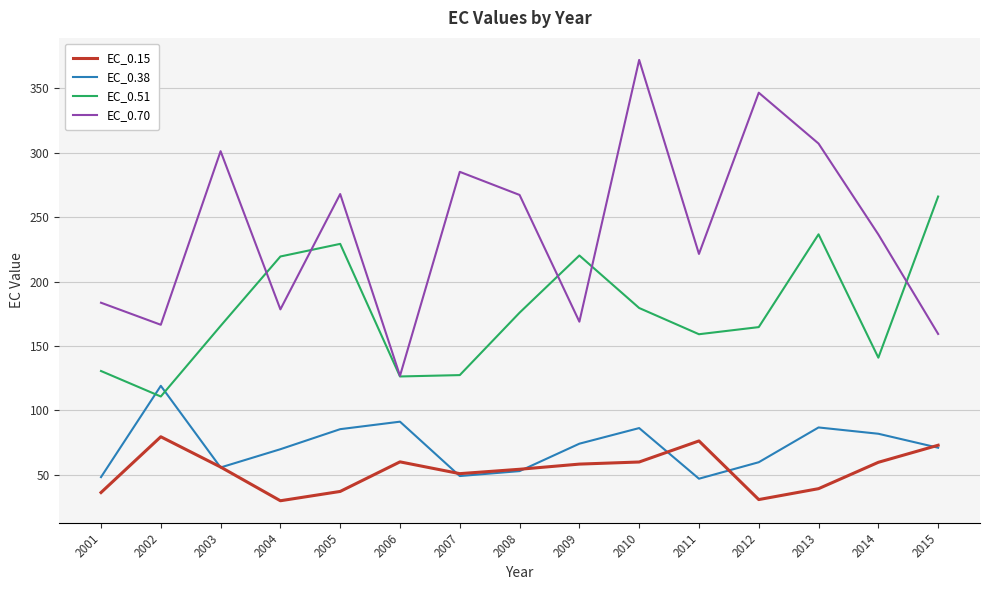

Which series has the widest spread of values?

EC_0.70